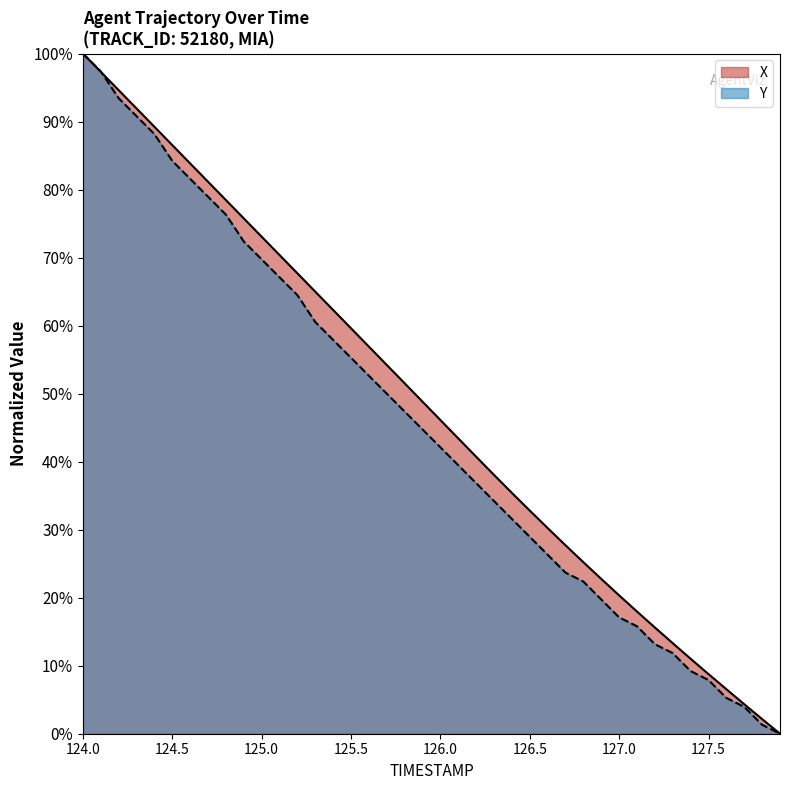

Which series has the largest range (max minus min)?

X